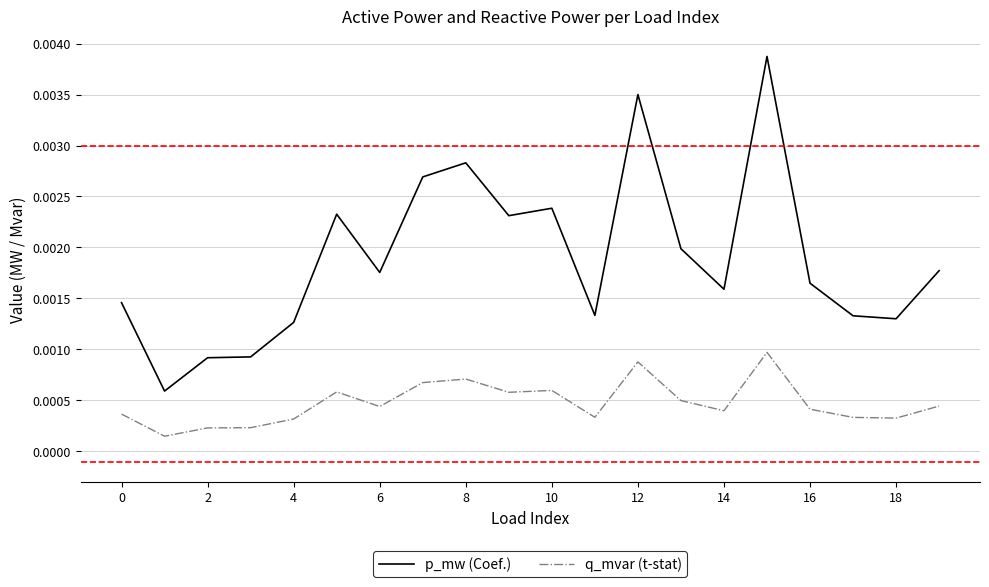

At how many categories does at least one series exceed 0?

20